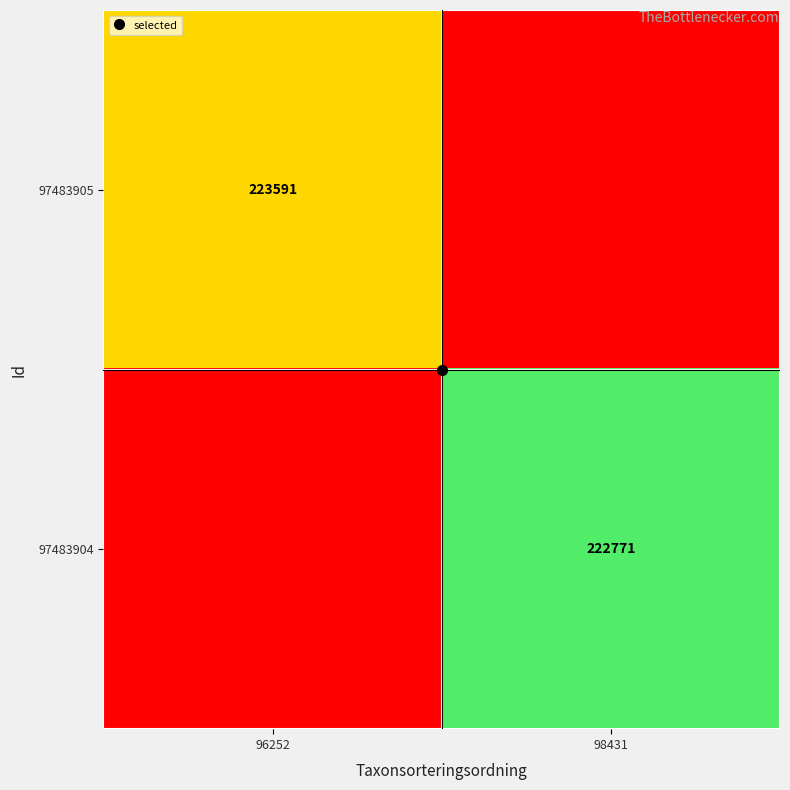

List the series in order of their overall mean, lowest first.

97483904, 97483905